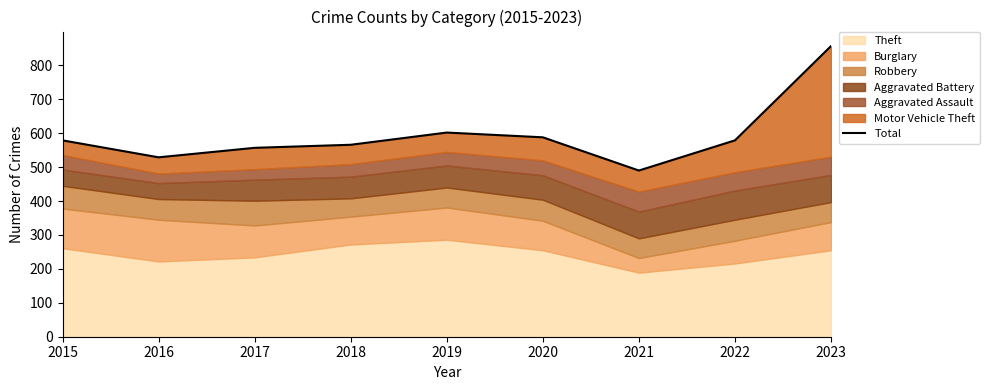

At which label is the value closest to 673?

2019